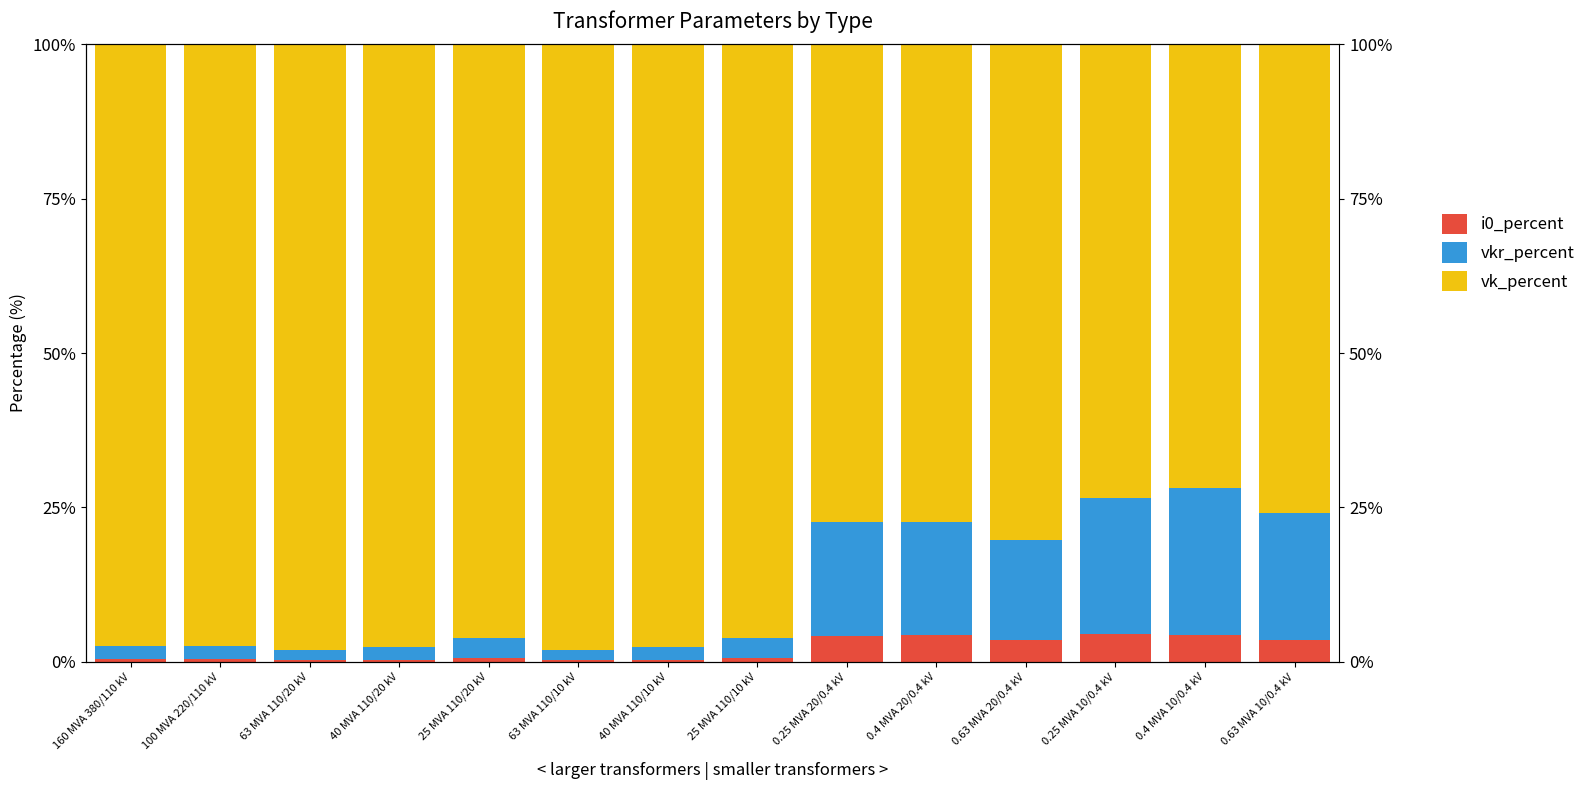

Between 0.25 MVA 10/0.4 kV and 0.4 MVA 10/0.4 kV, which series saw the biggest shift?

vkr_percent